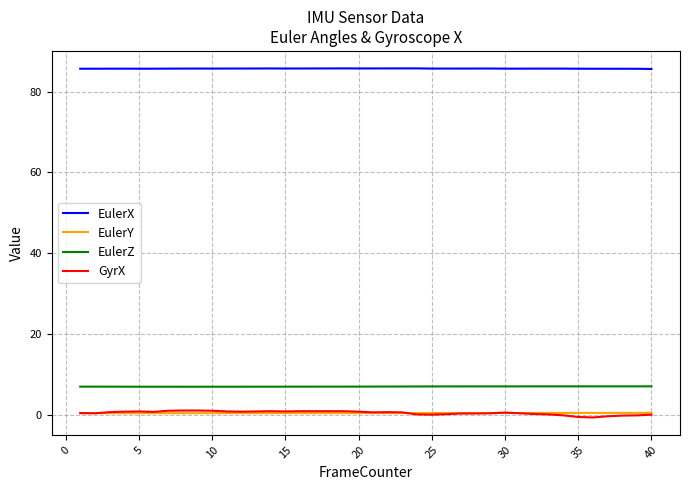

How many lines are shown in the chart?

4